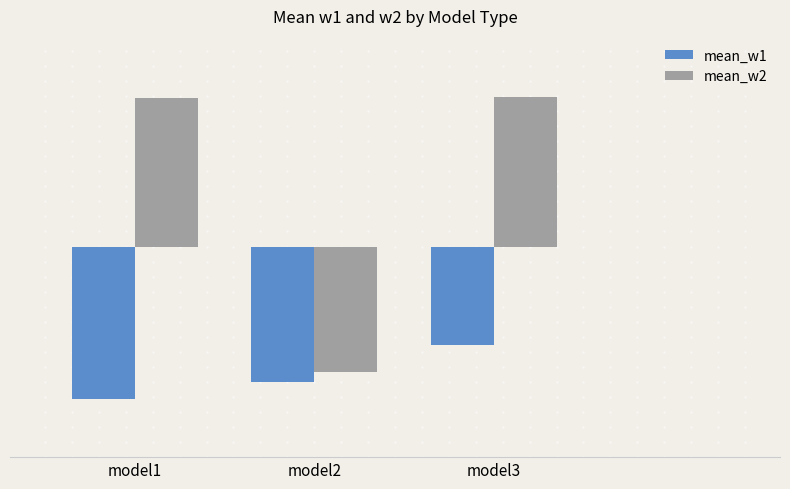

Which series has the widest spread of values?

mean_w2